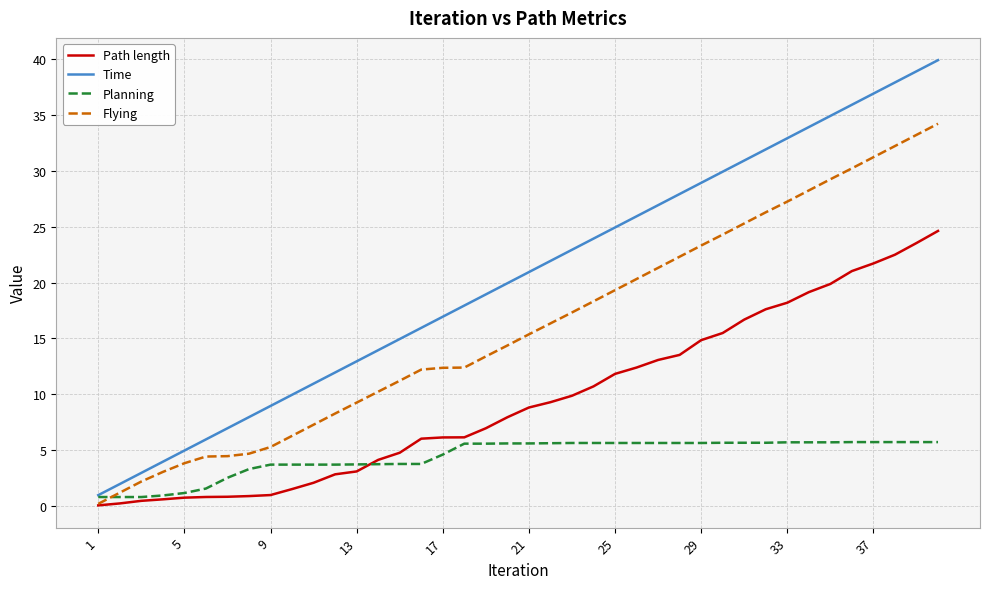

Which series has the largest total across all categories?

Time